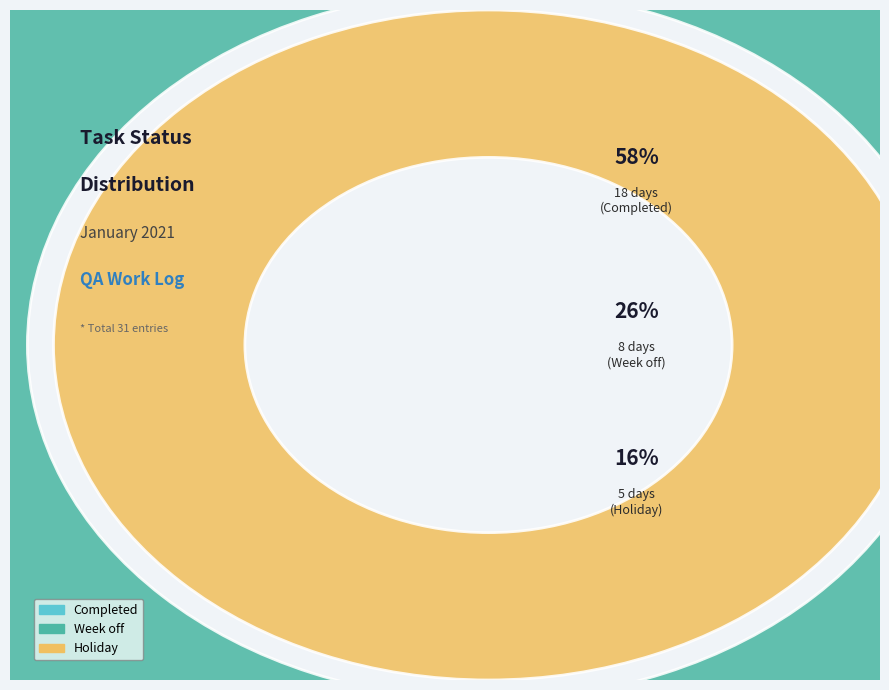

Count the number of slices in the pie.

3